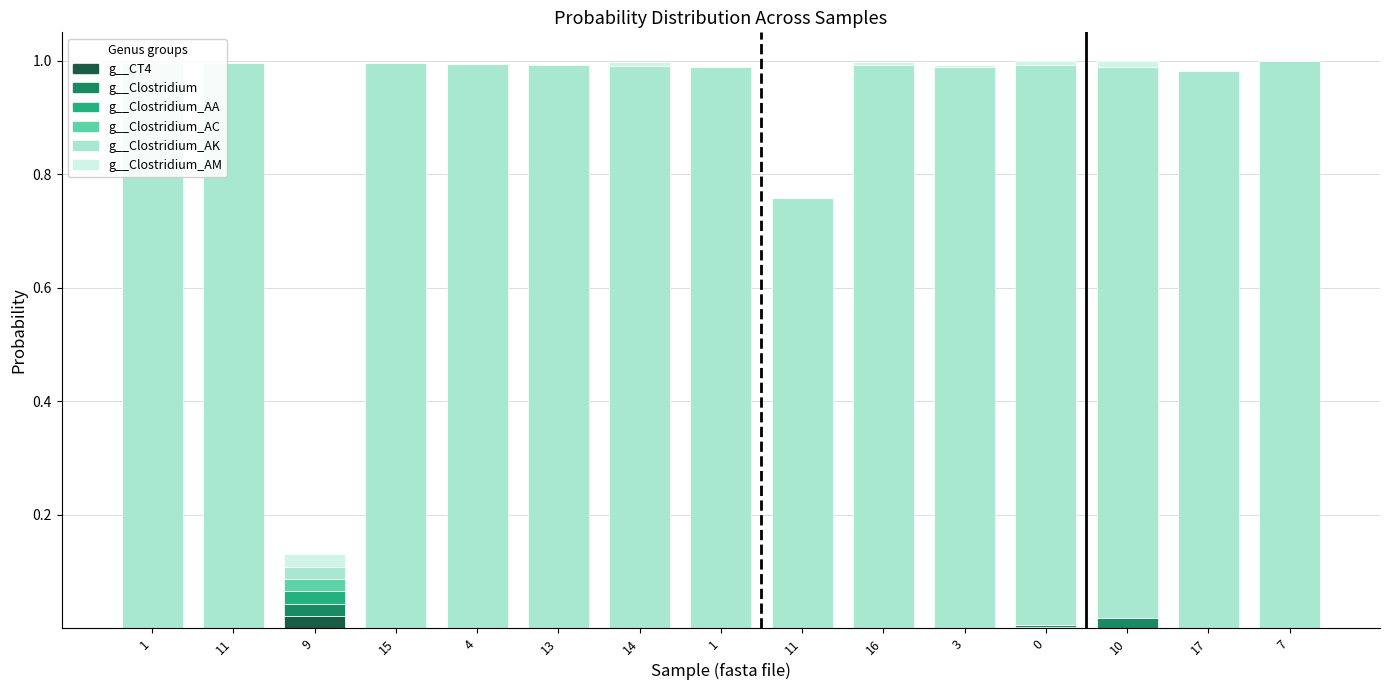

Reading left to right, what are all the values shown in this chart?

g__CT4: 1=0.0	11=0.0	9=0.0	15=0.0	4=0.0	13=0.0	14=0.0	1=0.0	11=0.0	16=0.0	3=0.0	0=0.0	10=0.0	17=0.0	7=0.0
g__Clostridium: 1=0.0	11=0.0	9=0.0	15=0.0	4=0.0	13=0.0	14=0.0	1=0.0	11=0.0	16=0.0	3=0.0	0=0.0	10=0.0	17=0.0	7=0.0
g__Clostridium_AA: 1=0.0	11=0.0	9=0.0	15=0.0	4=0.0	13=0.0	14=0.0	1=0.0	11=0.0	16=0.0	3=0.0	0=0.0	10=0.0	17=0.0	7=0.0
g__Clostridium_AC: 1=0.0	11=0.0	9=0.0	15=0.0	4=0.0	13=0.0	14=0.0	1=0.0	11=0.0	16=0.0	3=0.0	0=0.0	10=0.0	17=0.0	7=0.0
g__Clostridium_AK: 1=1.0	11=1.0	9=0.0	15=1.0	4=1.0	13=1.0	14=1.0	1=1.0	11=0.8	16=1.0	3=1.0	0=1.0	10=1.0	17=1.0	7=1.0
g__Clostridium_AM: 1=0.0	11=0.0	9=0.0	15=0.0	4=0.0	13=0.0	14=0.0	1=0.0	11=0.0	16=0.0	3=0.0	0=0.0	10=0.0	17=0.0	7=0.0